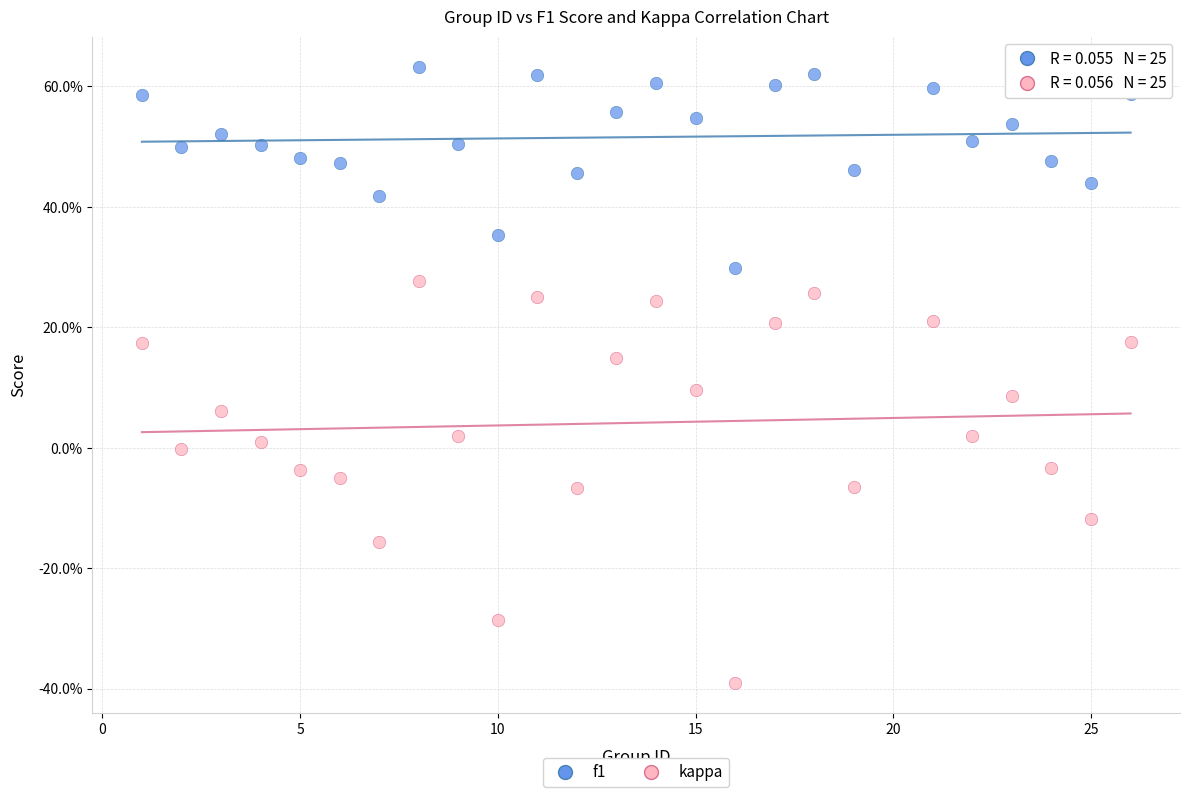

What are all the series names shown in the legend?

f1, kappa